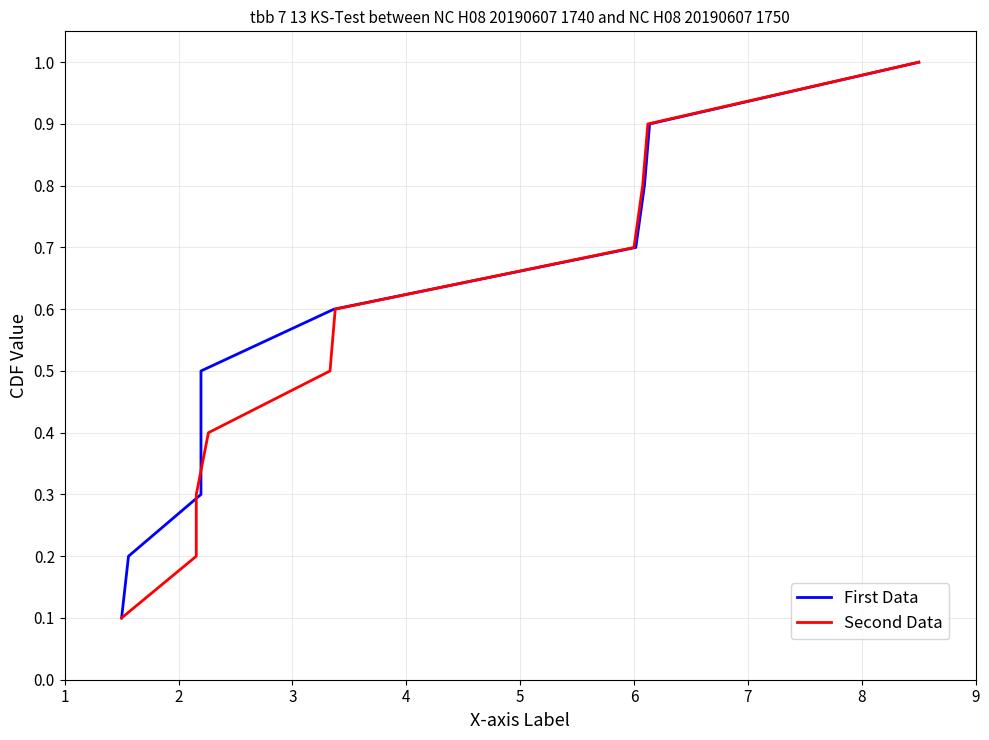

List the series in order of their peak value, lowest first.

First Data, Second Data